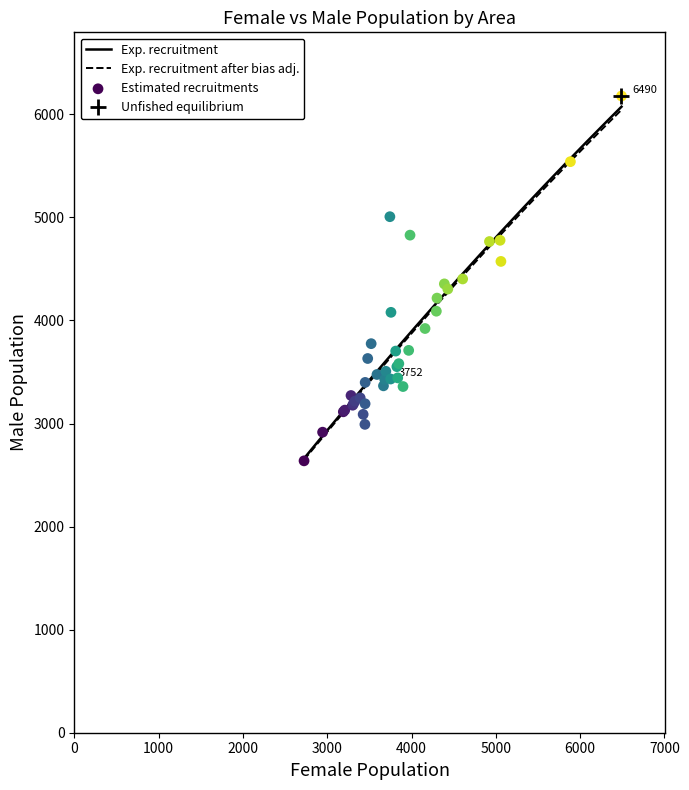

What is the minimum value for Exp. recruitment?

2661.1